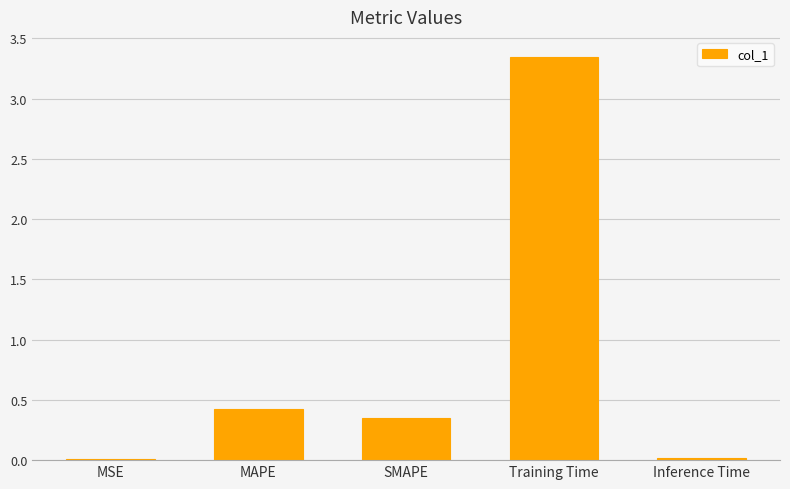

What is the label of the 5th bar from the left?

Inference Time